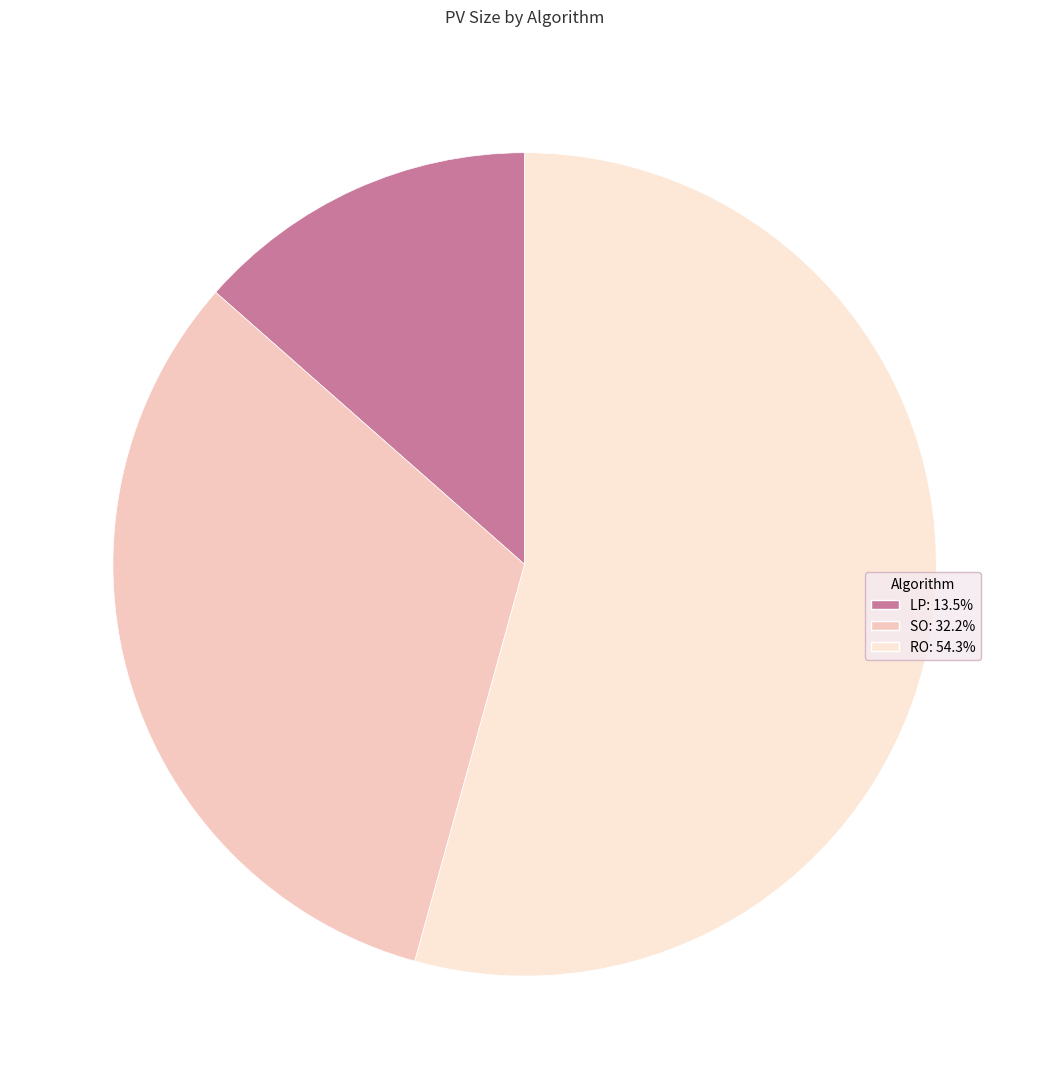

Which slice is the smallest?

LP